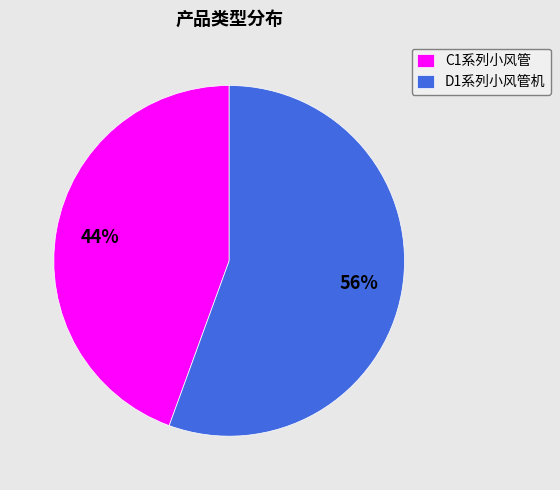

Rank the categories by value from highest to lowest.

D1系列小风管机, C1系列小风管